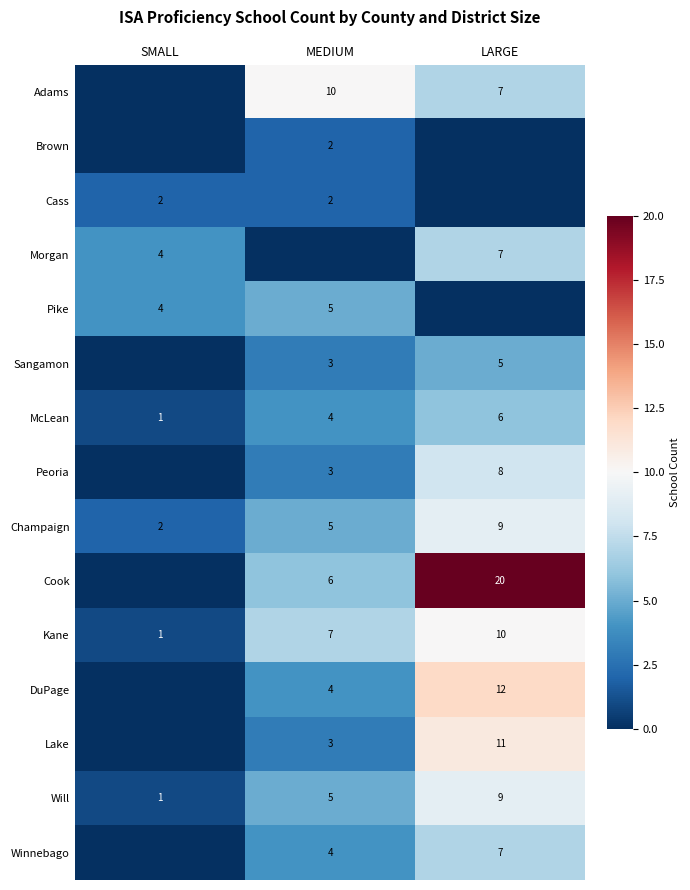

Which category has the highest value in the McLean series?

LARGE